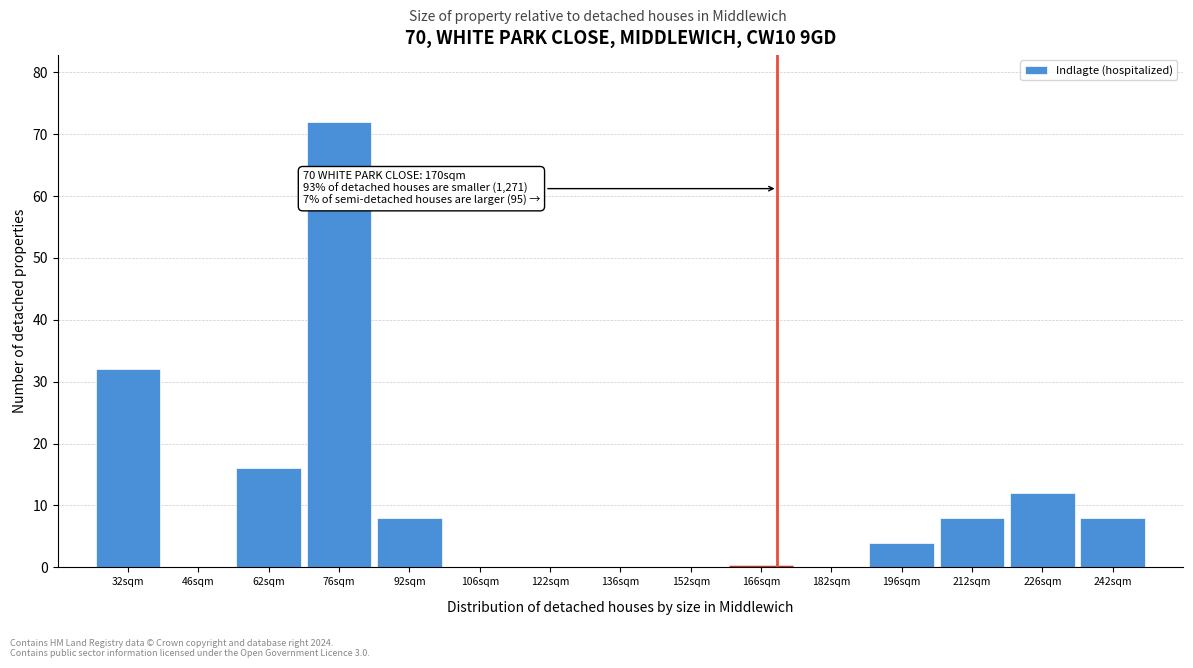

Over which range of the x-axis is the bar tallest?

69 to 84